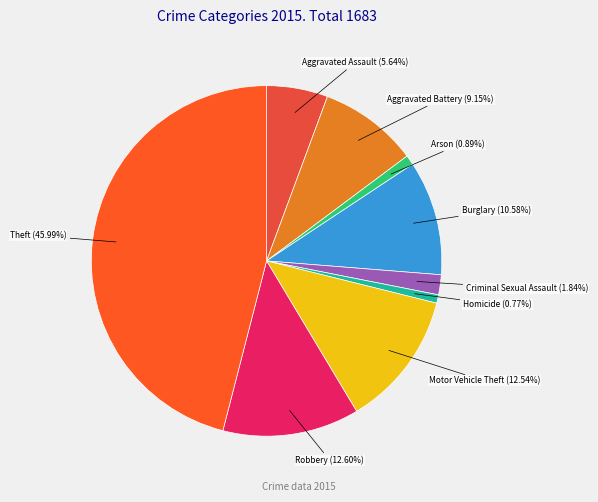

What is the smallest slice in the pie chart?

Homicide